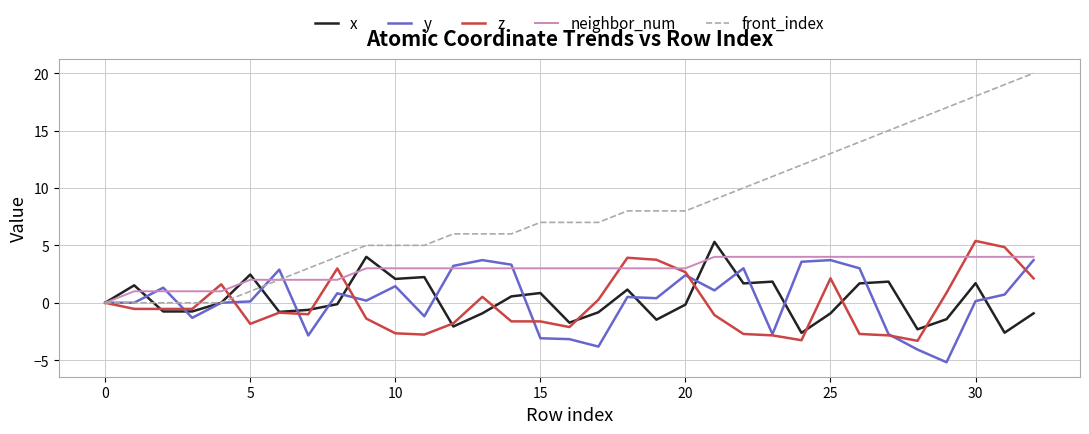

Which series has the widest spread of values?

front_index